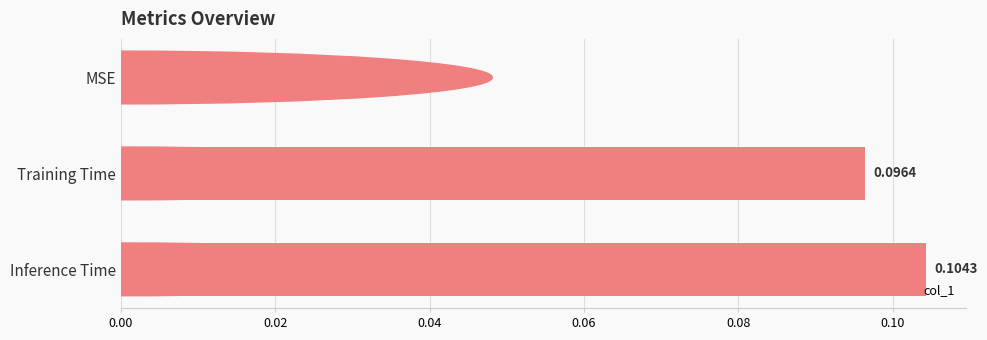

Which label corresponds to the largest value in the chart?

Inference Time